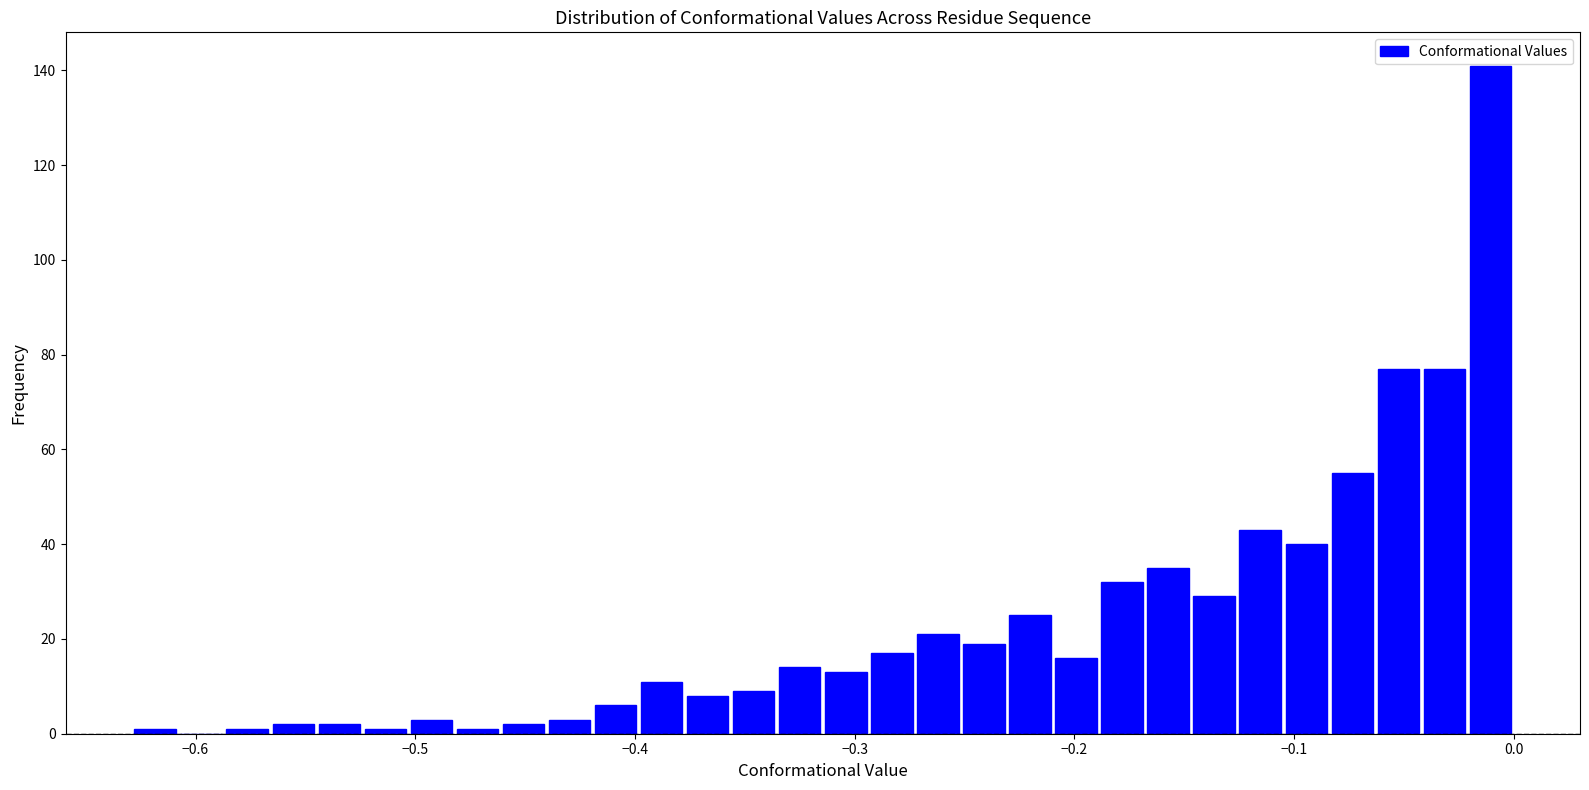

Read against the x-axis, roughly where is the centre of the tallest bar?

-0.01